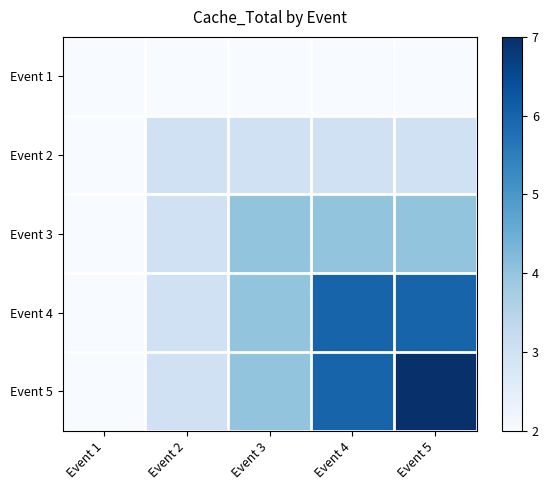

Reading left to right, what are all the values shown in this chart?

Event 1: Event 1=2	Event 2=2	Event 3=2	Event 4=2	Event 5=2
Event 2: Event 1=2	Event 2=3	Event 3=3	Event 4=3	Event 5=3
Event 3: Event 1=2	Event 2=3	Event 3=4	Event 4=4	Event 5=4
Event 4: Event 1=2	Event 2=3	Event 3=4	Event 4=6	Event 5=6
Event 5: Event 1=2	Event 2=3	Event 3=4	Event 4=6	Event 5=7